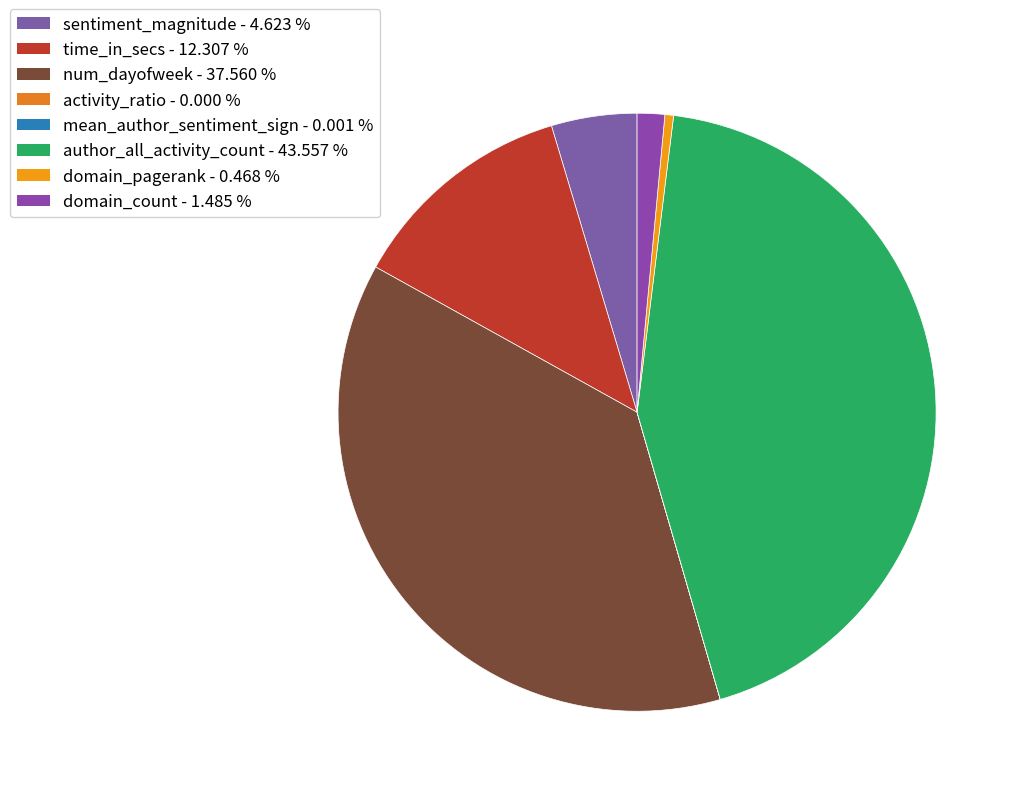

Rank the categories by value from highest to lowest.

author_all_activity_count, num_dayofweek, time_in_secs, sentiment_magnitude, domain_count, domain_pagerank, mean_author_sentiment_sign, activity_ratio